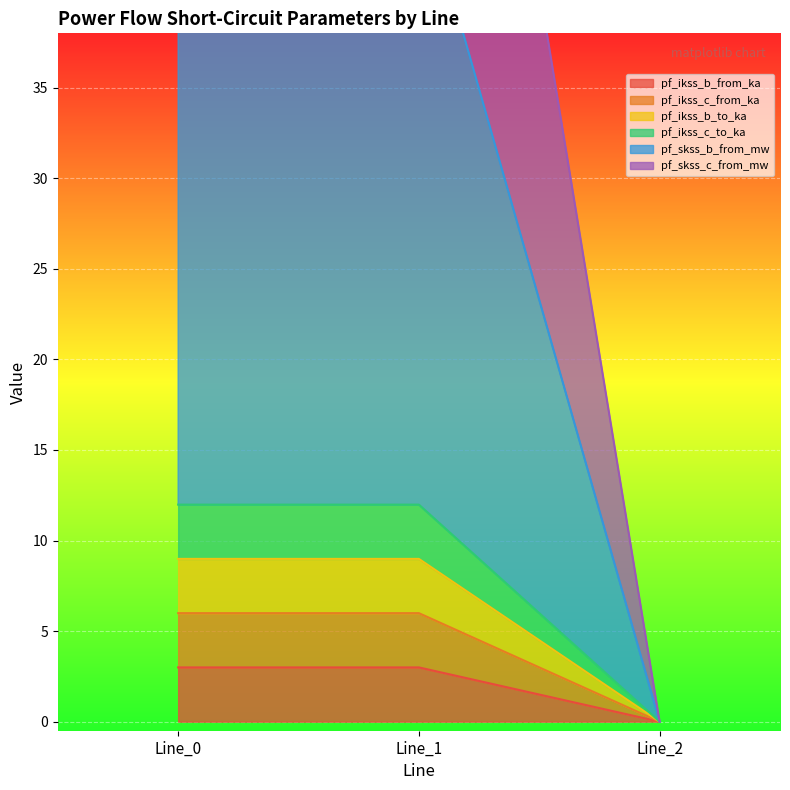

True or false: pf_ikss_c_from_ka has a value of 0.0 at Line_2.

True